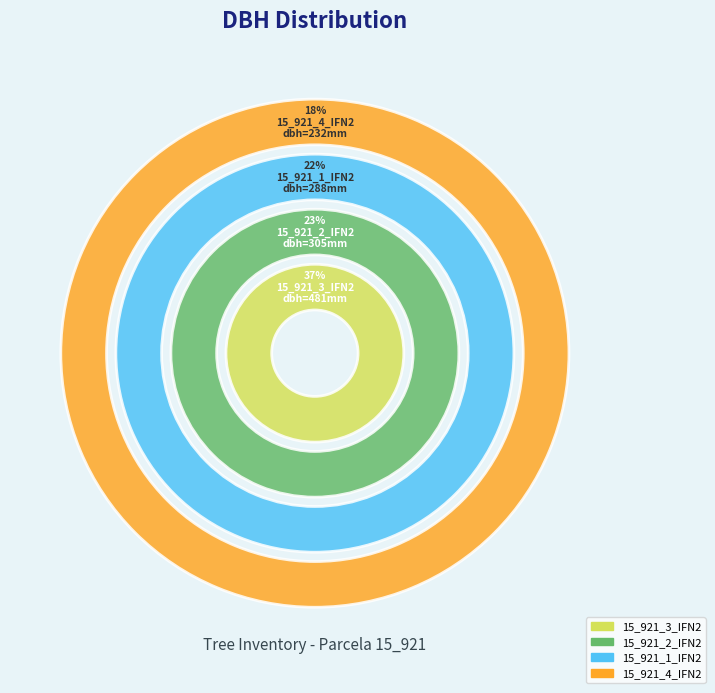

What percentage do 15_921_2_IFN2 and 15_921_1_IFN2 together represent?

45.4%